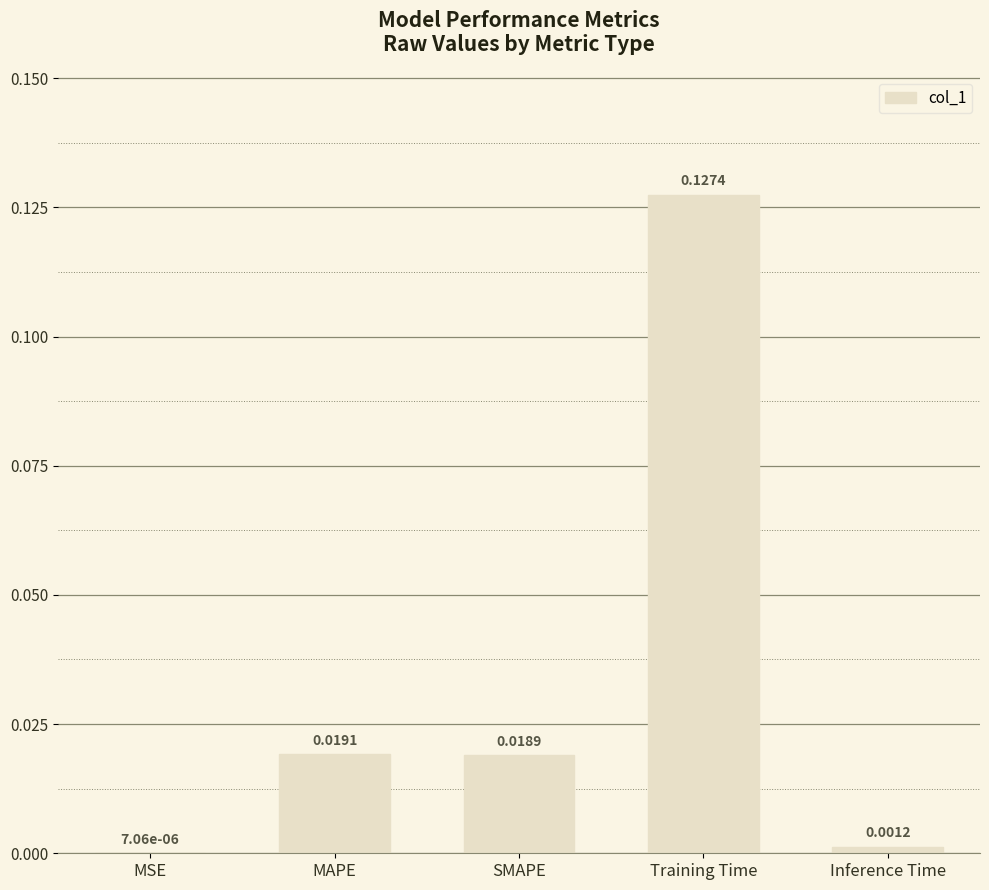

At which category does the chart reach its peak across all series?

Training Time